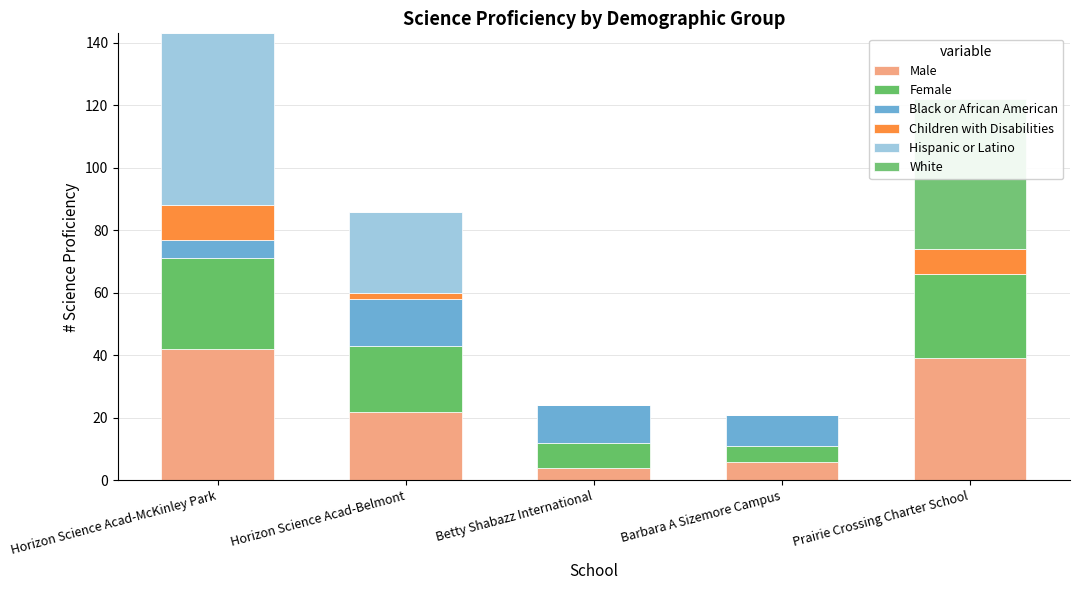

What is the value of the Children with Disabilities bar at the 1st from the left?

11